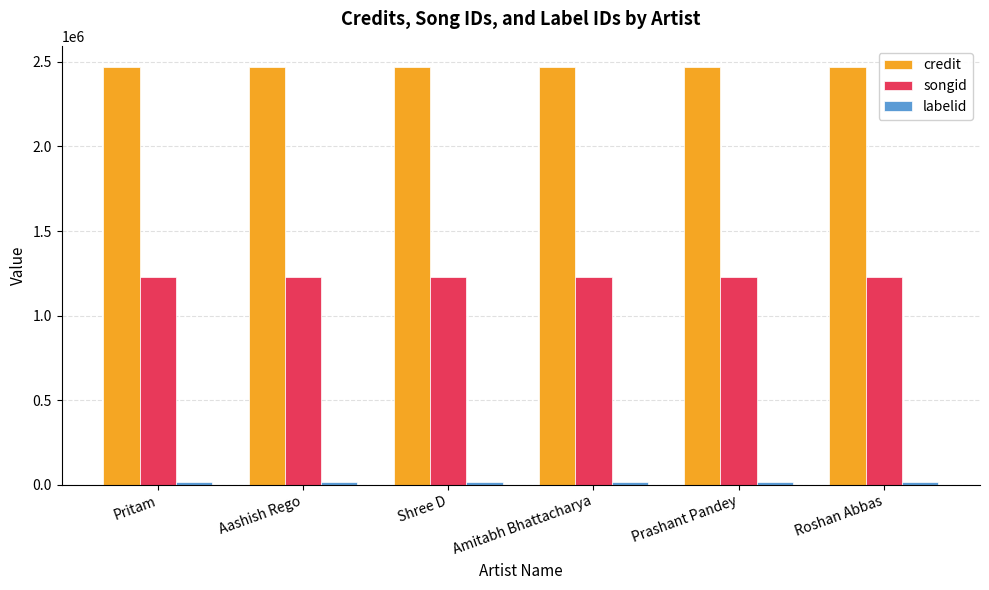

Which series has the largest total across all categories?

credit